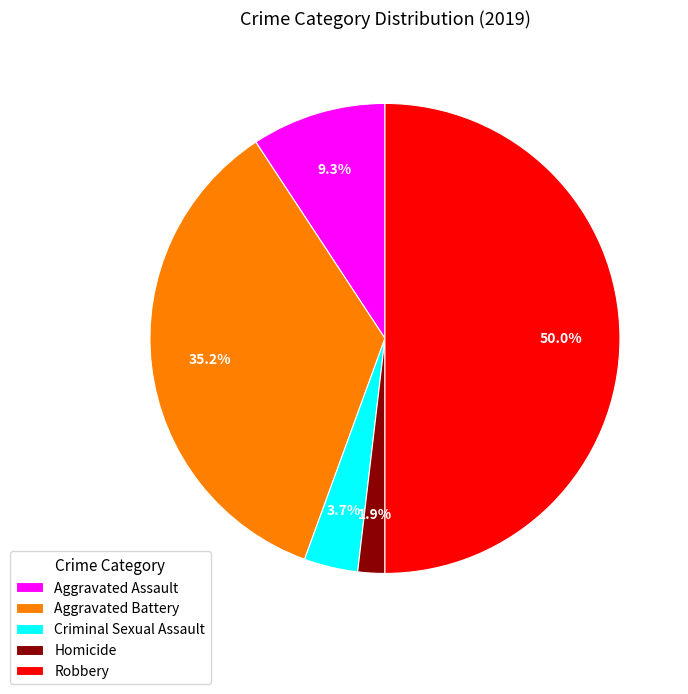

Does Aggravated Battery represent more than half of the total?

No